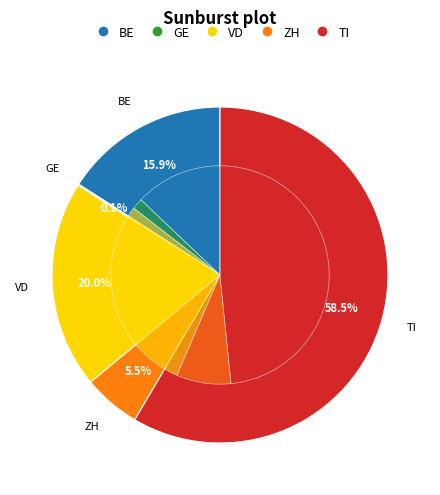

The 11 slice represents 4% of the pie. True or false?

True